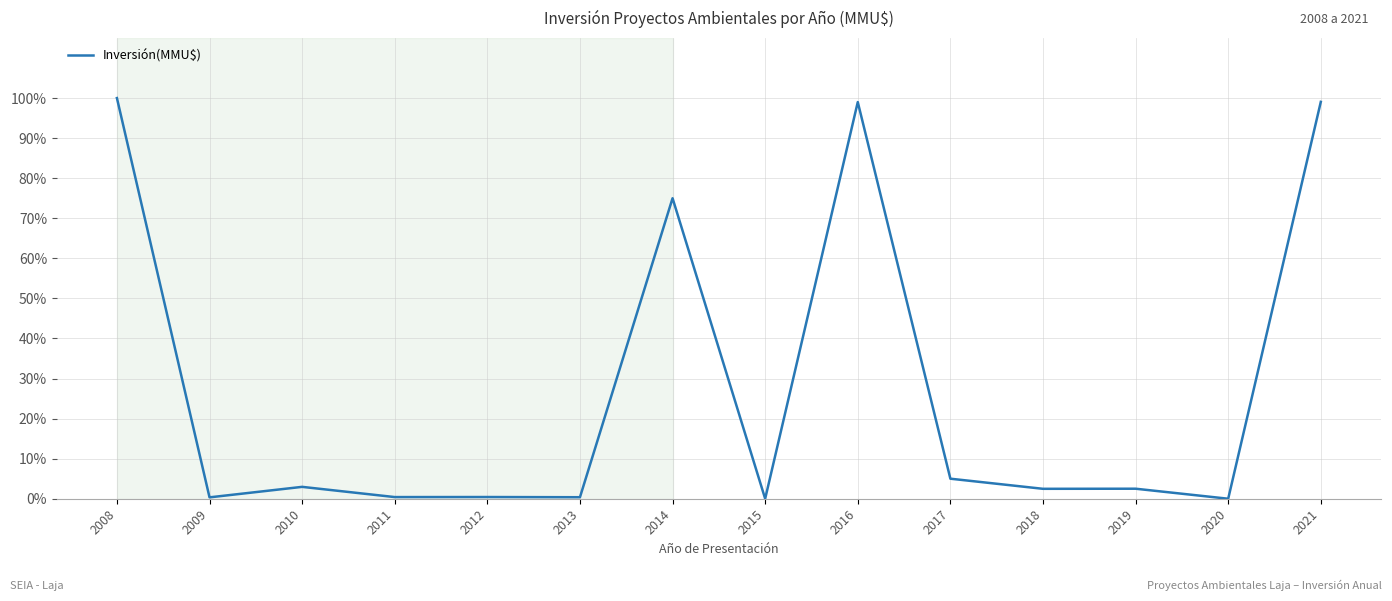

What is the difference between the maximum and minimum values?

100.0